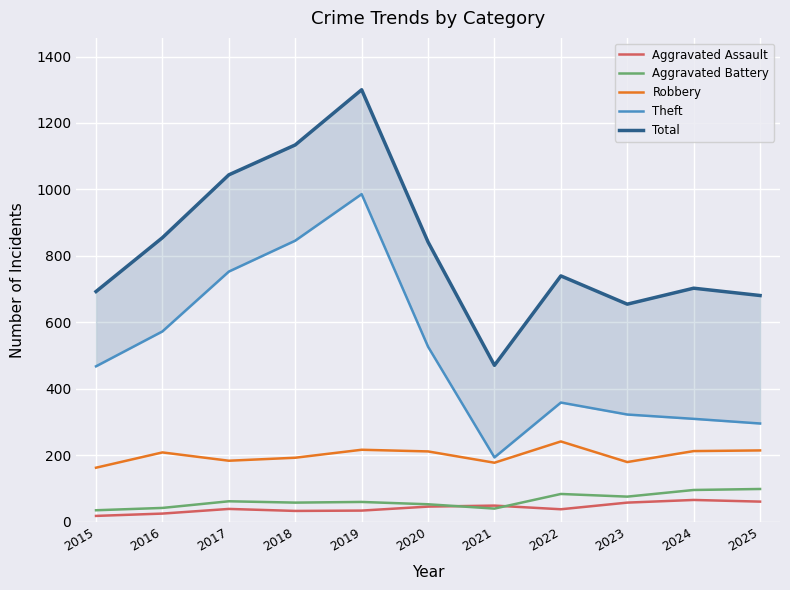

Where is the first local maximum for Aggravated Assault?

2017